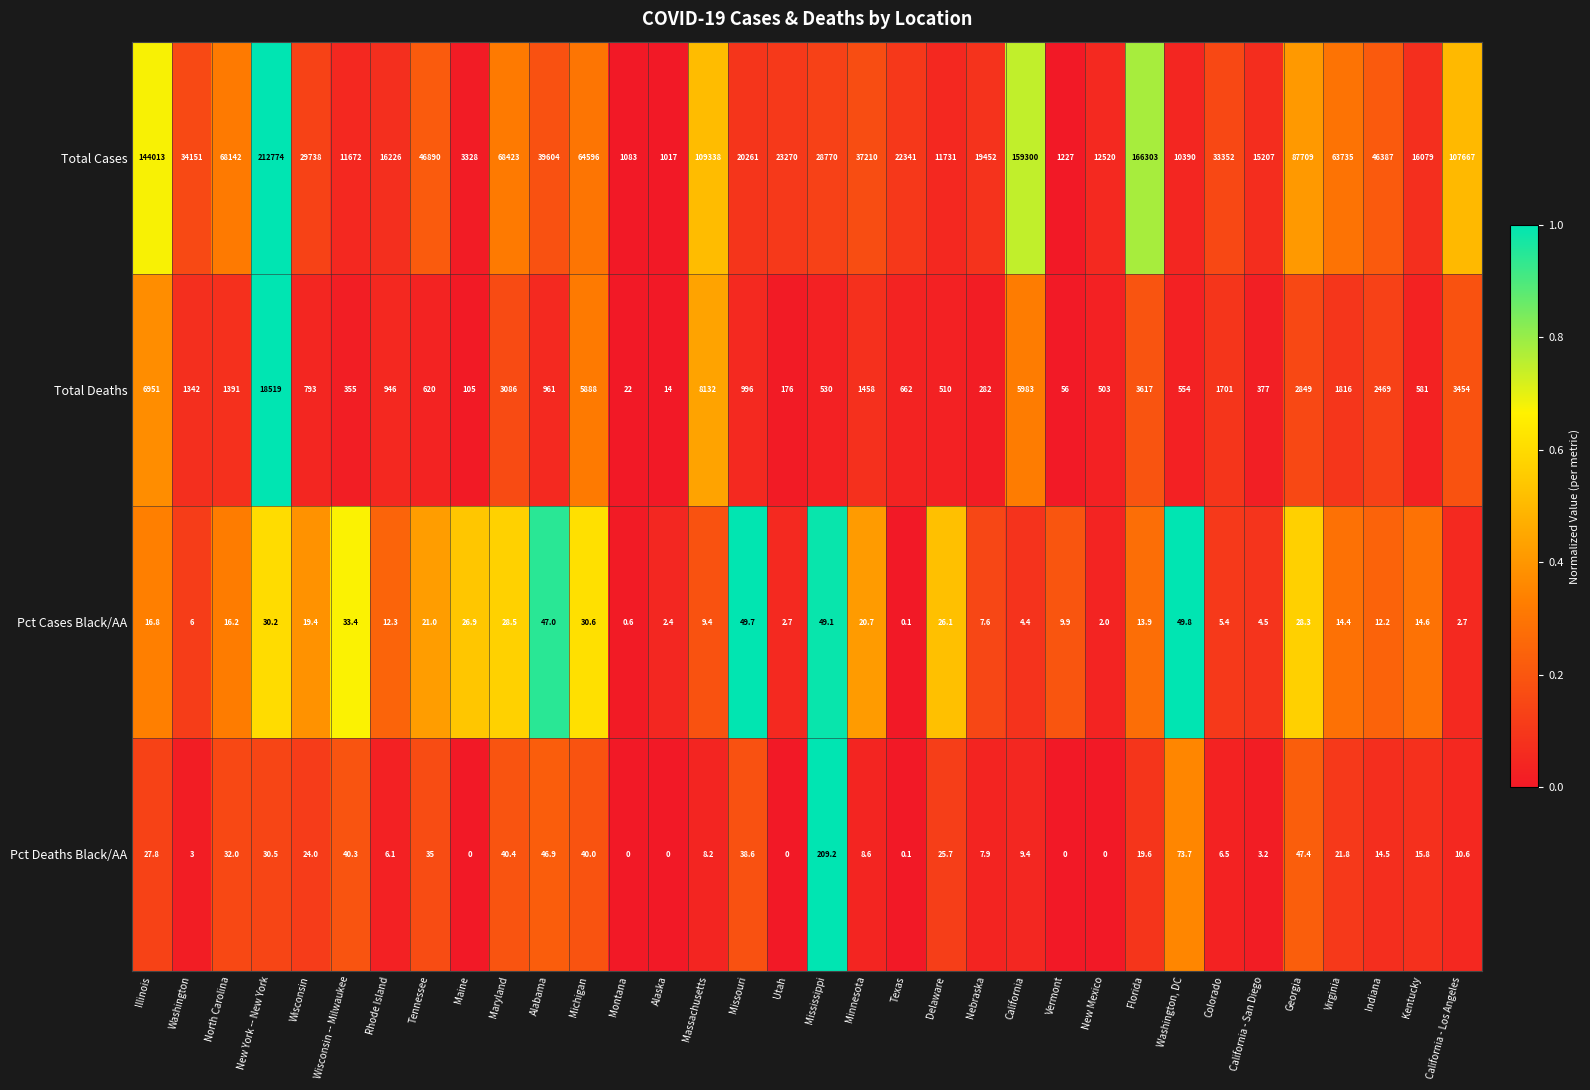

What is the lowest value of the Total Cases series?

1017.0